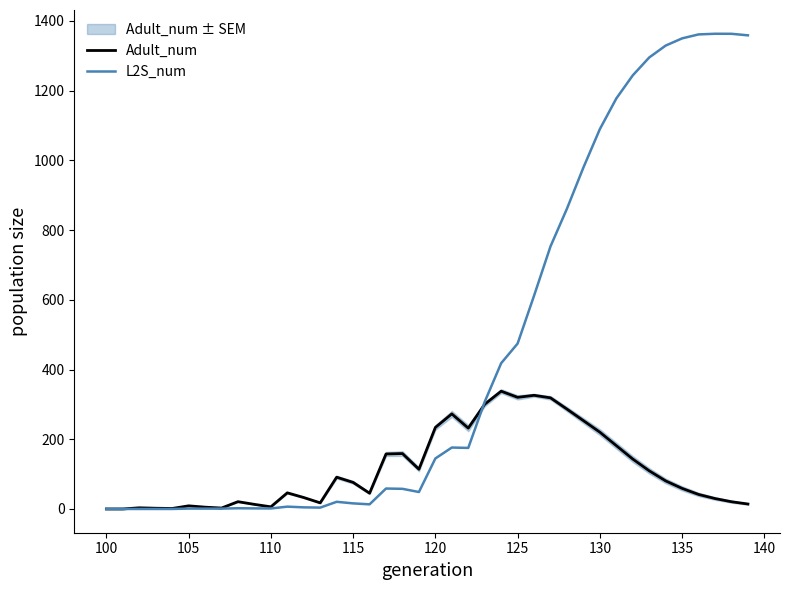

What is the sum of all L2S_num values?

18072.3